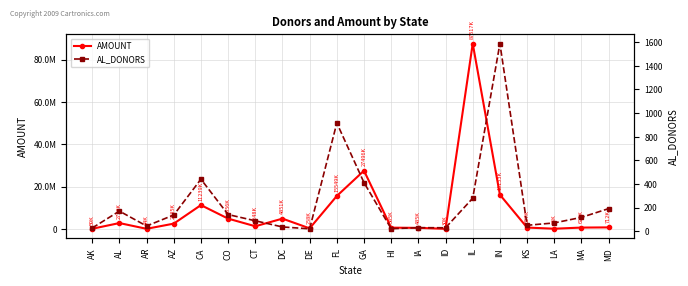

True or false: AL_DONORS and AMOUNT cross at least once.

False